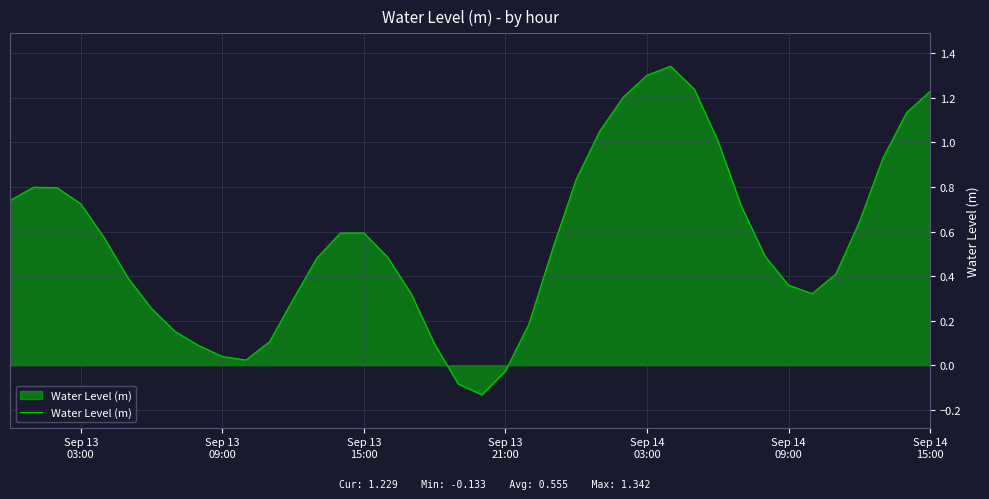

What is the difference between the maximum and minimum values?

1.5